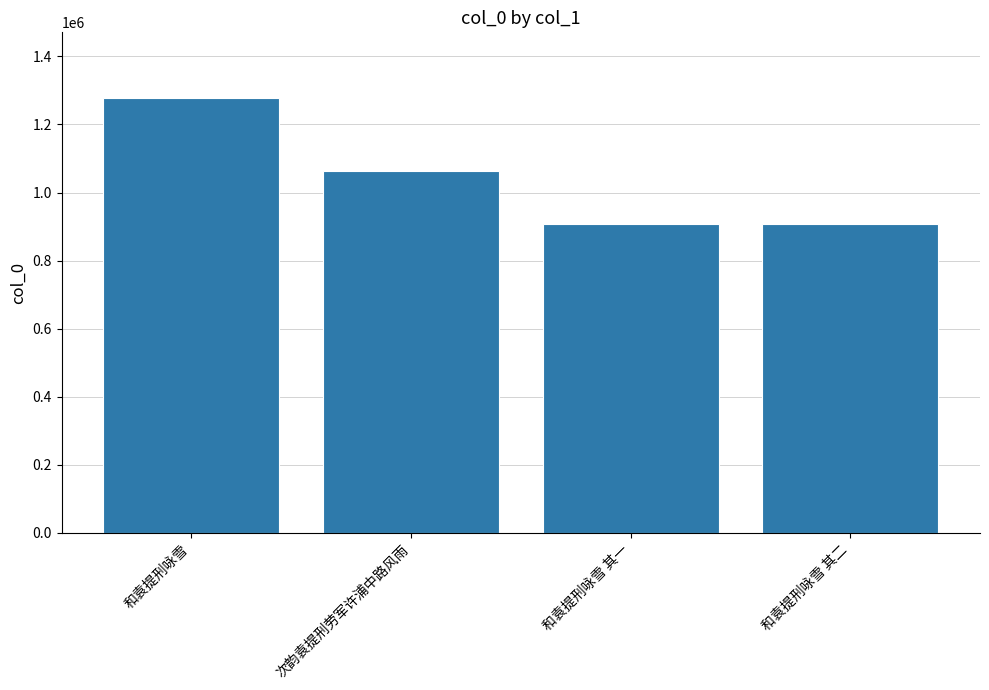

Between 和袁提刑咏雪 其二 and 次韵袁提刑劳军许浦中路风雨, which is larger?

次韵袁提刑劳军许浦中路风雨